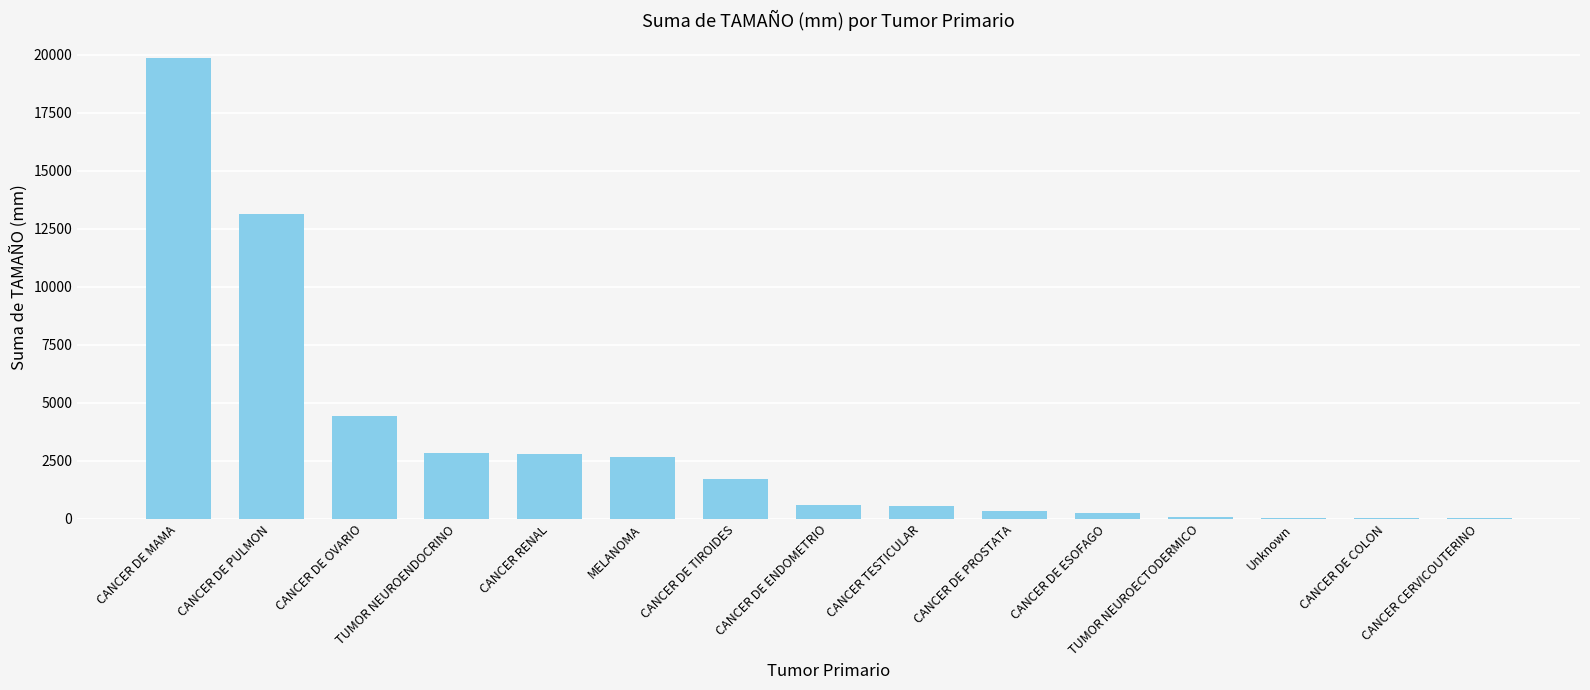

Count the number of data series in this chart.

1